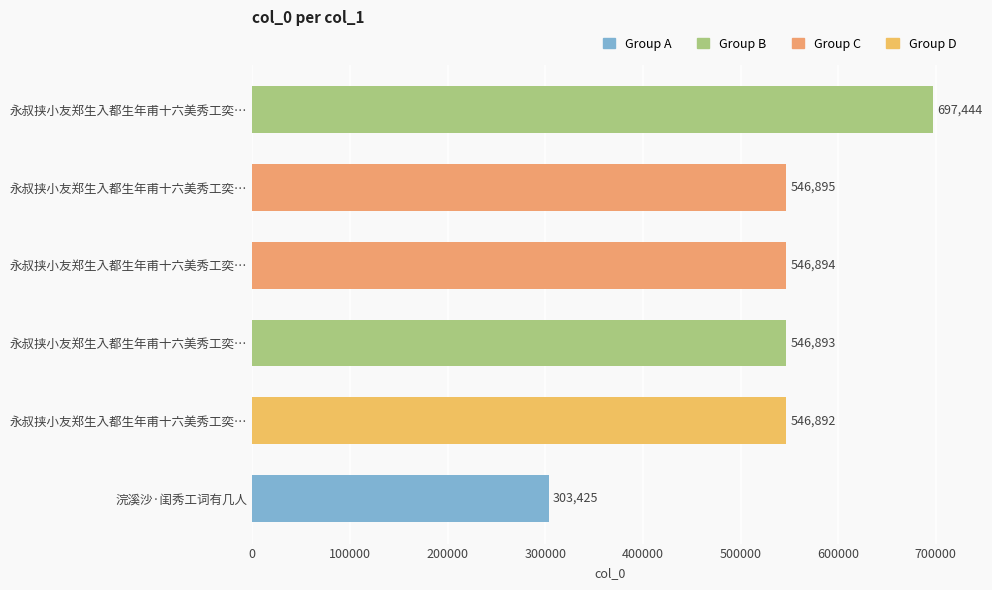

Which category has the lowest value across all series?

浣溪沙·闺秀工词有几人